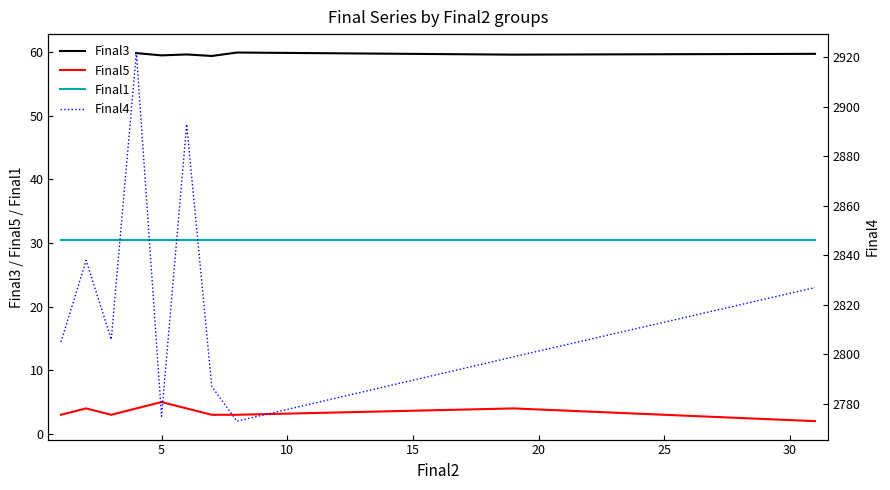

How many data points in Final5 are less than 4?

5